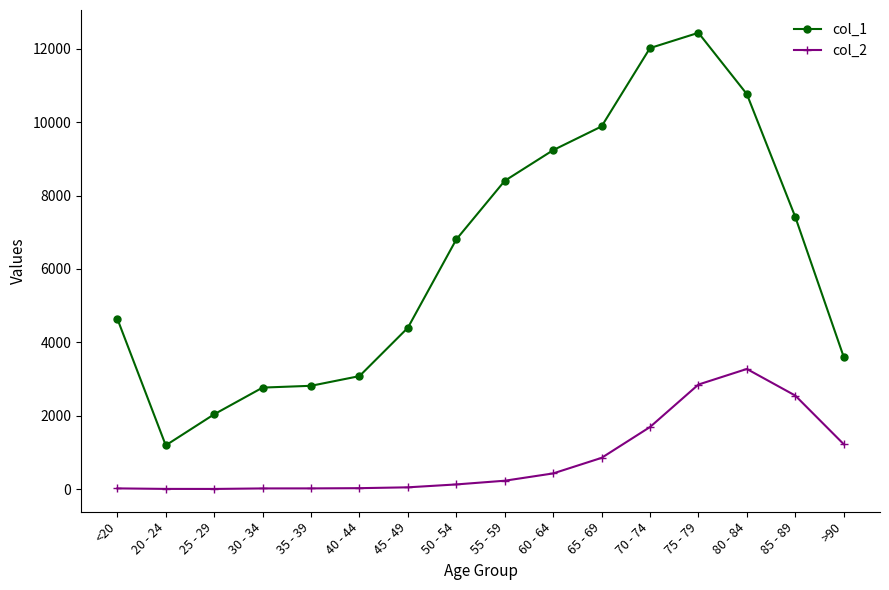

In col_2, how many points are higher than both neighbors (excluding endpoints)?

1